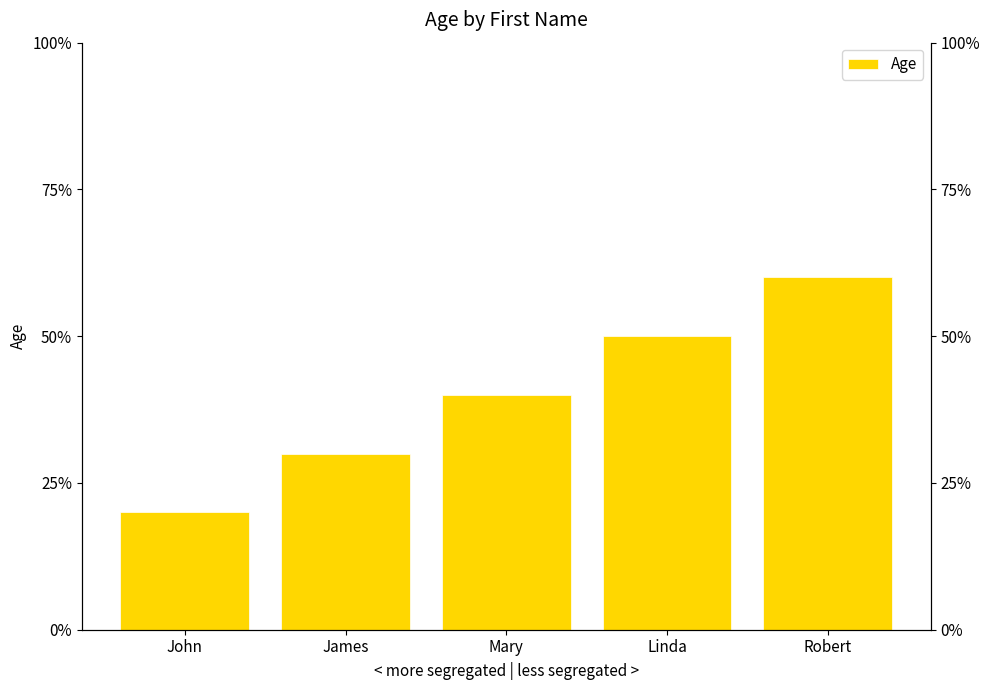

Which has a higher value, Mary or Robert?

Robert